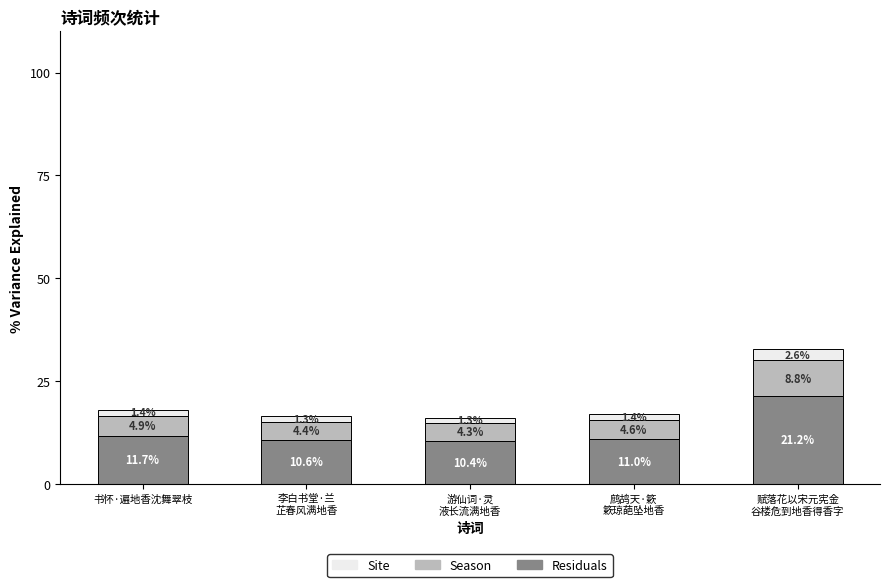

Reading left to right, transcribe the values for Residuals.

11.7	10.6	10.4	11.0	21.2